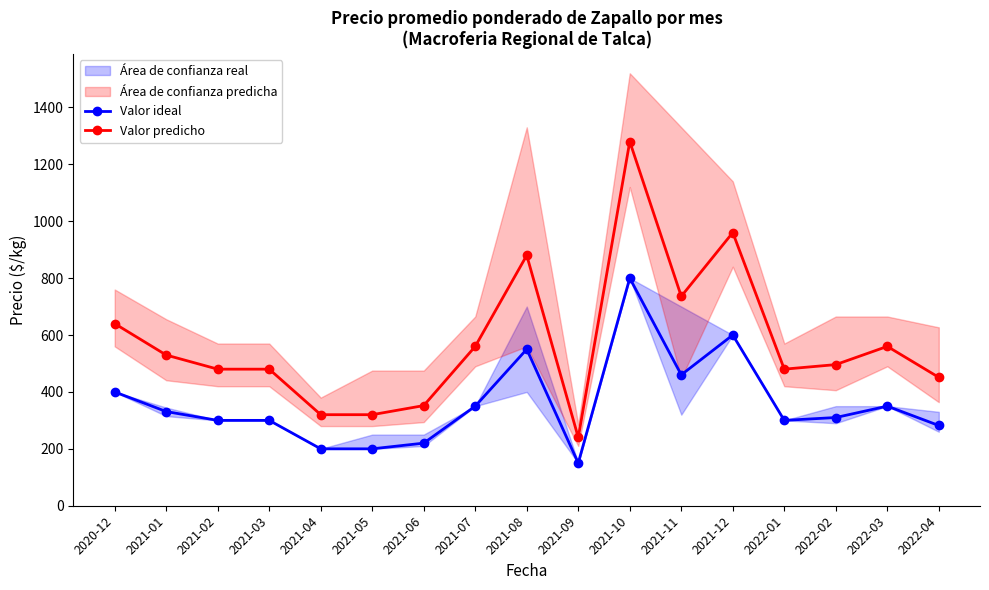

Reading right to left, extract all data points from this chart.

Valor ideal: 282.0	350.0	310.0	300.0	600.0	460.0	800.0	150.0	550.0	350.0	220.0	200.0	200.0	300.0	300.0	331.0	400.0
Valor predicho: 451.2	560.0	496.0	480.0	960.0	736.0	1280.0	240.0	880.0	560.0	352.0	320.0	320.0	480.0	480.0	529.6	640.0